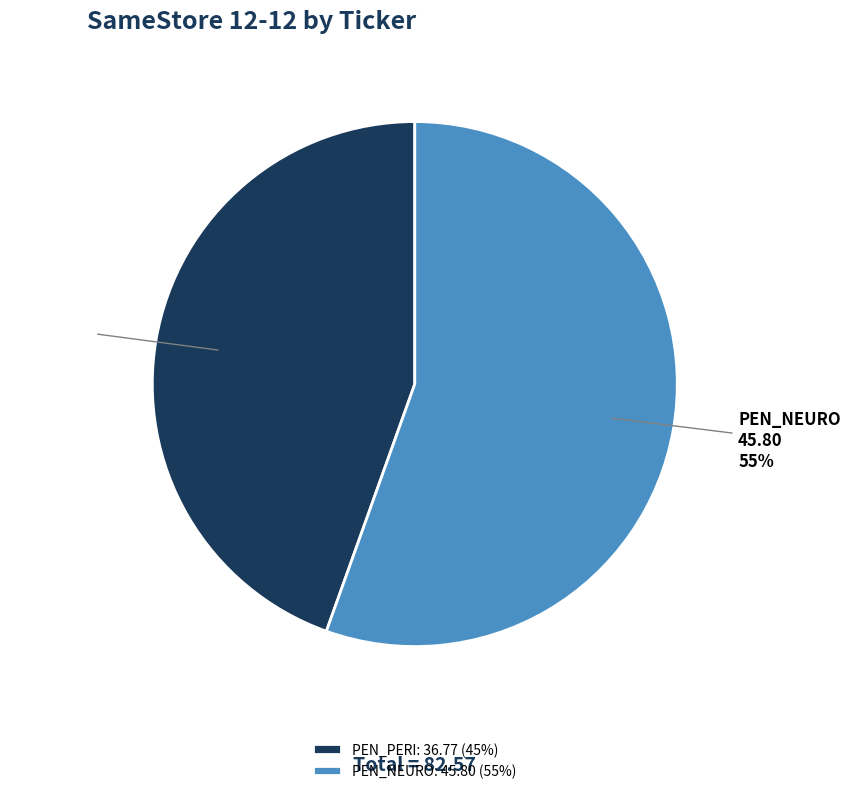

Is it true that PEN_PERI is 45% of the pie?

True